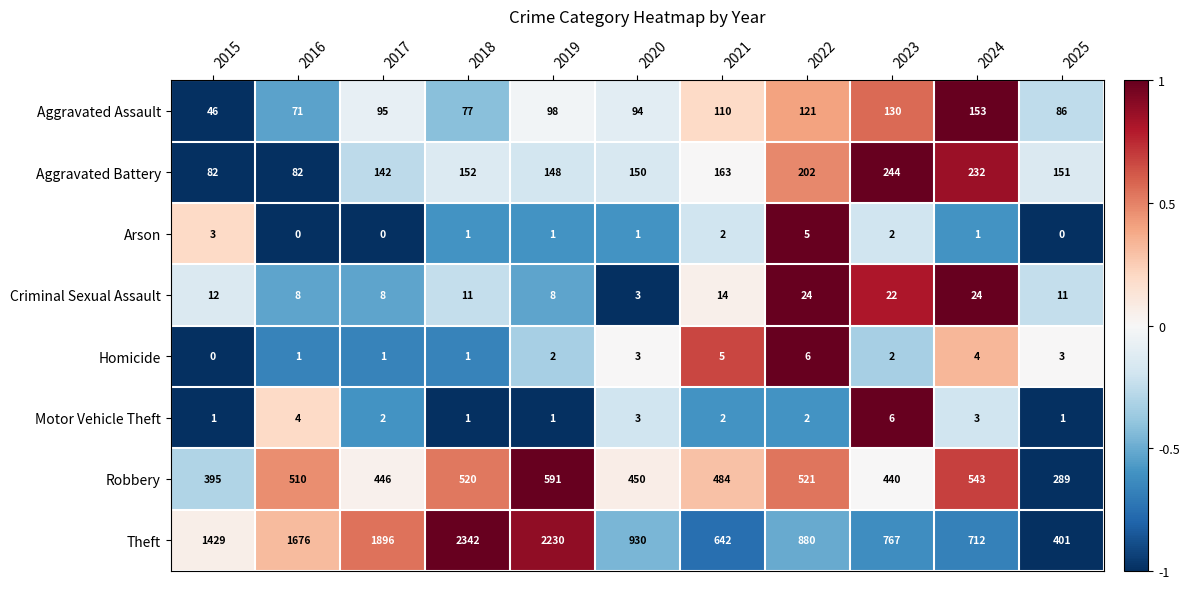

What is the total value across all series at 2021?

1422